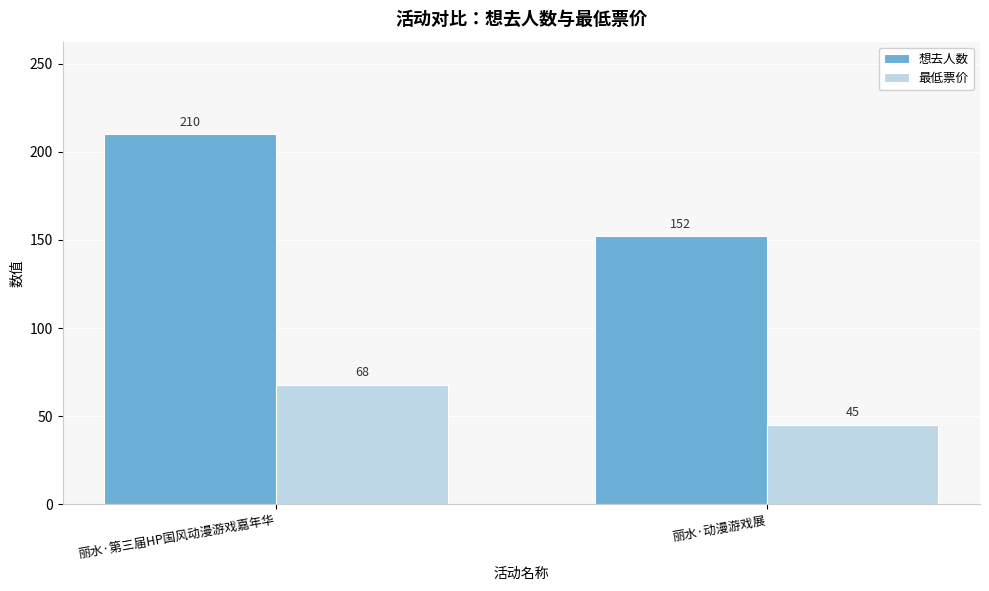

What is the label of the 1st bar from the right?

丽水·动漫游戏展